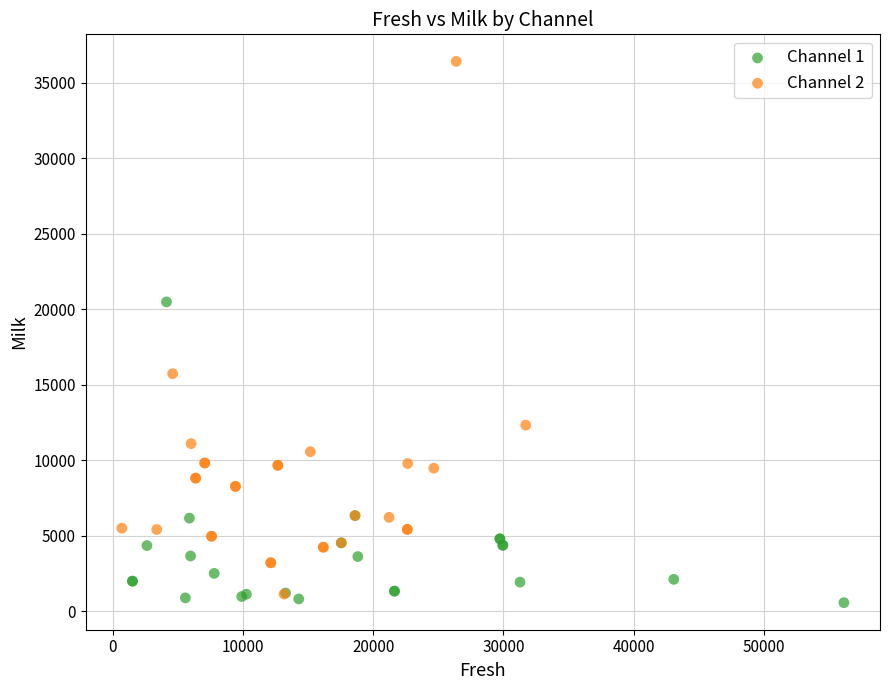

Which series has the largest Y range (max minus min)?

Channel 2